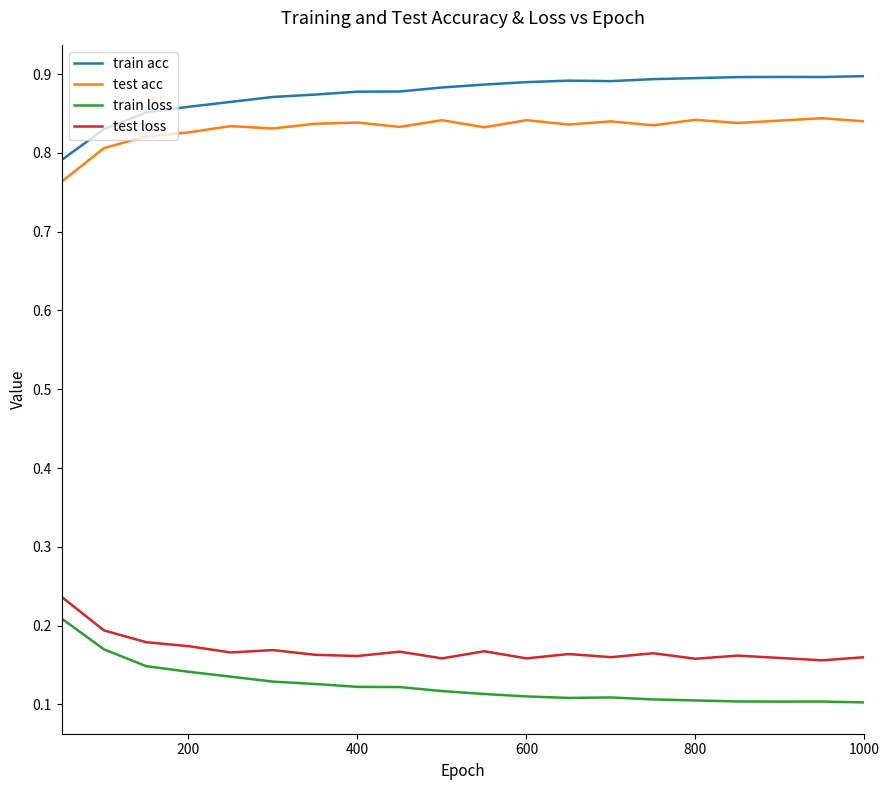

True or false: test acc and train loss intersect in this chart.

False